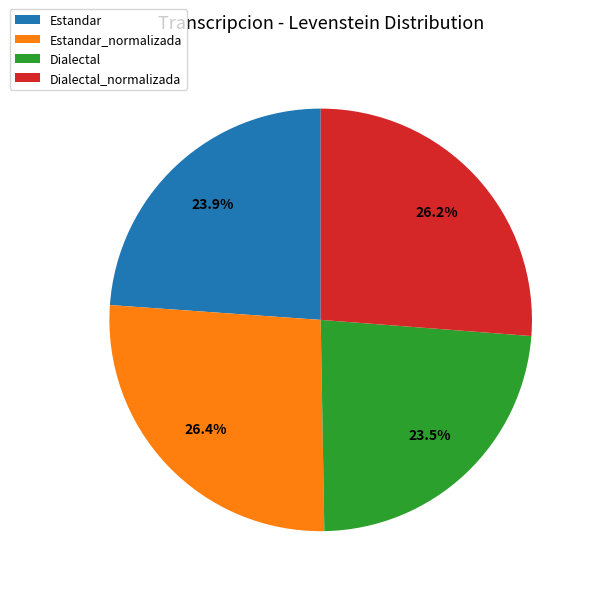

Combined, do Estandar_normalizada and Dialectal account for over 50%?

No